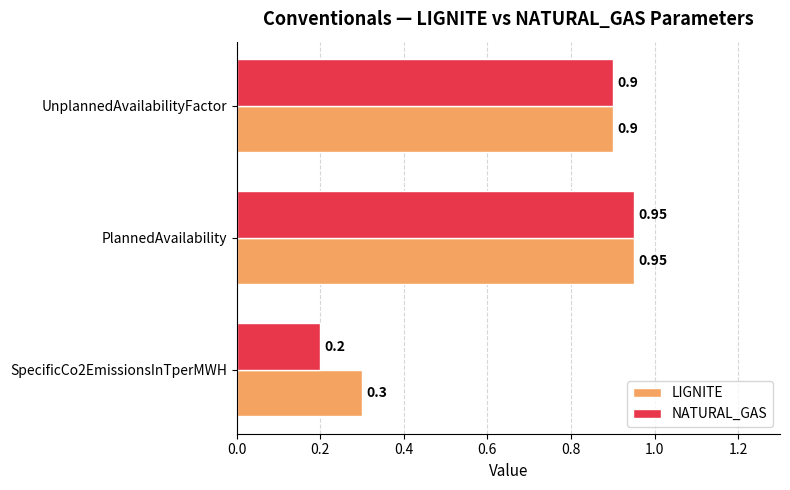

Rank the categories by LIGNITE value from lowest to highest.

SpecificCo2EmissionsInTperMWH, UnplannedAvailabilityFactor, PlannedAvailability